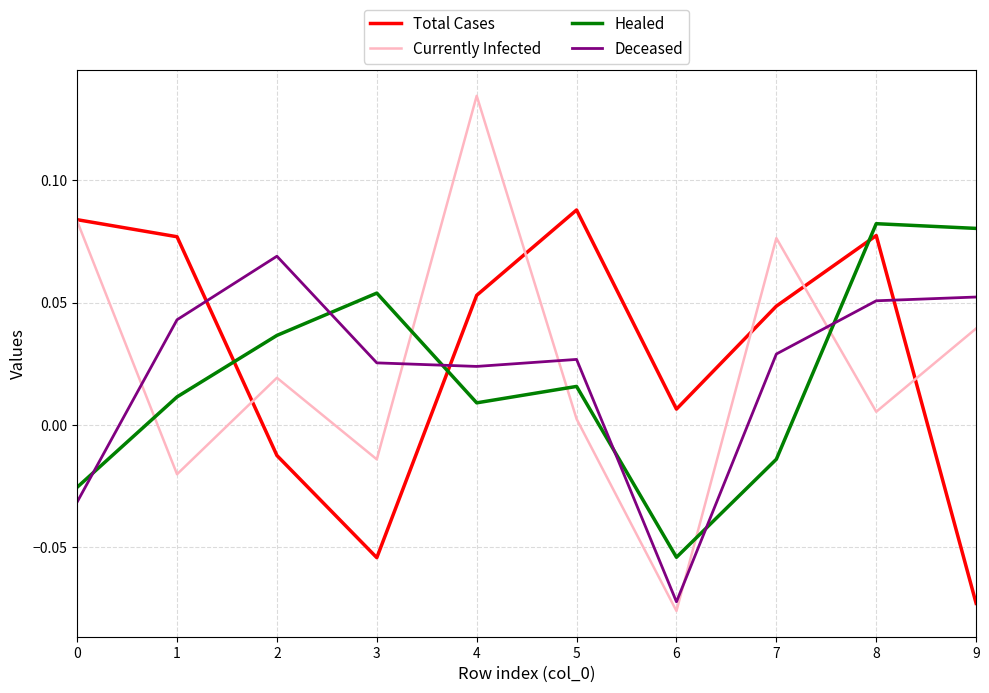

The value of Deceased at 2 is 0.0. True or false?

False